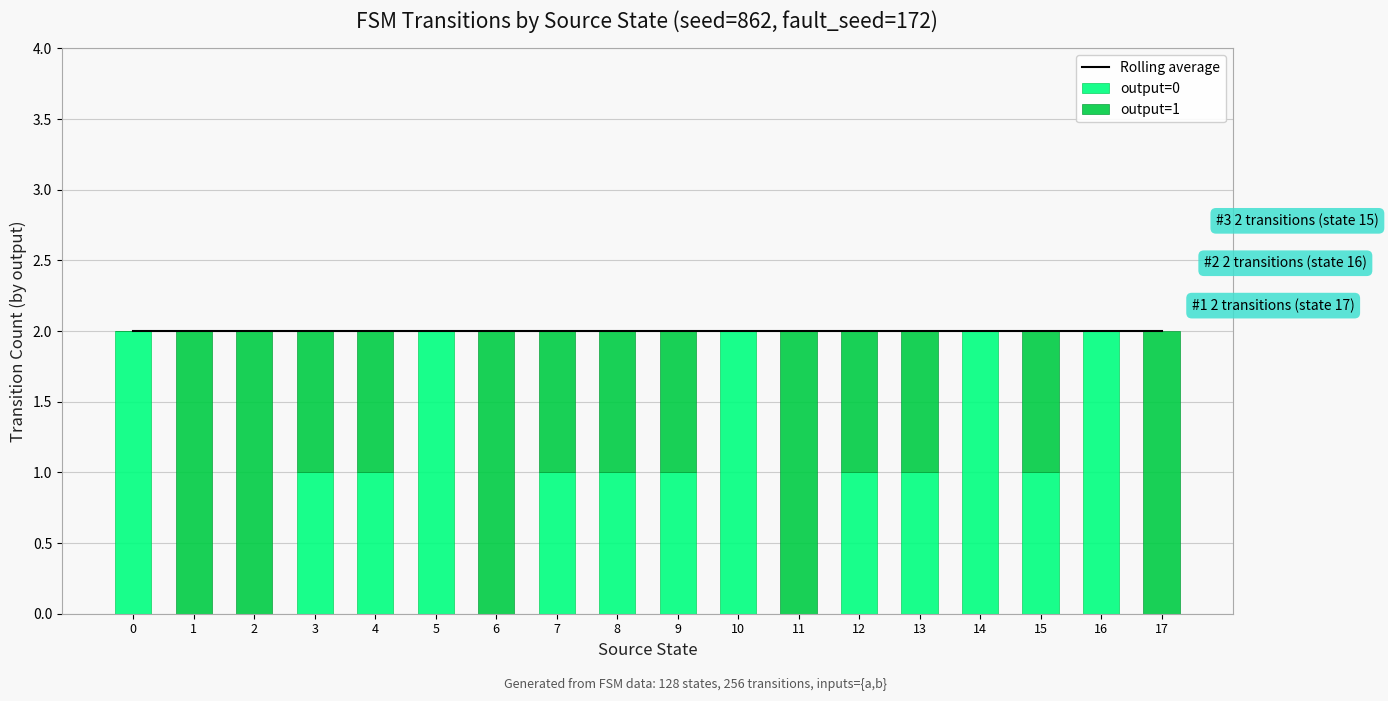

Count the output=1 values in the range 0 to 2.

18